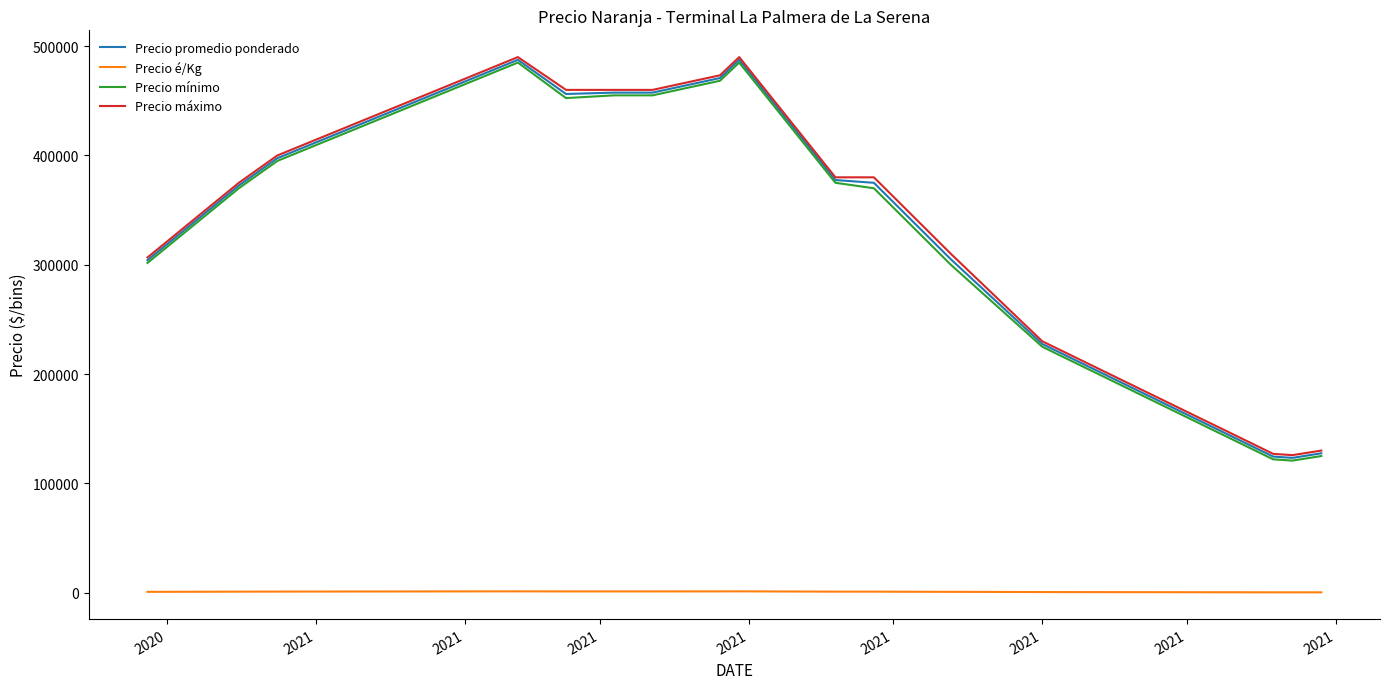

True or false: Precio mínimo and Precio é/Kg intersect in this chart.

False